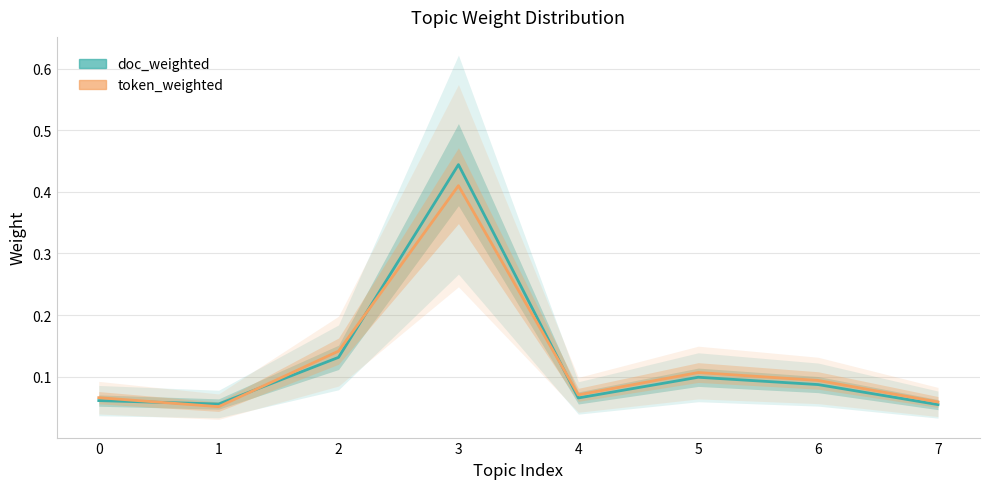

What is the greatest value displayed?

0.4